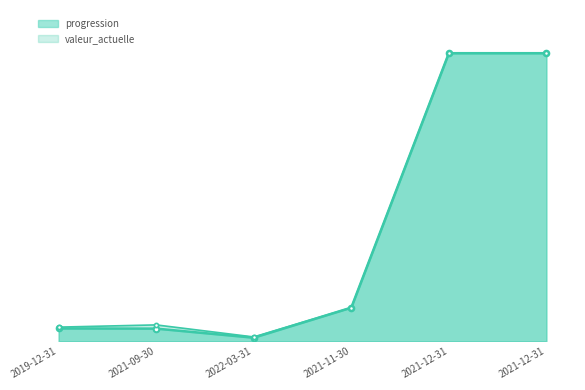

How many lines are shown in the chart?

2